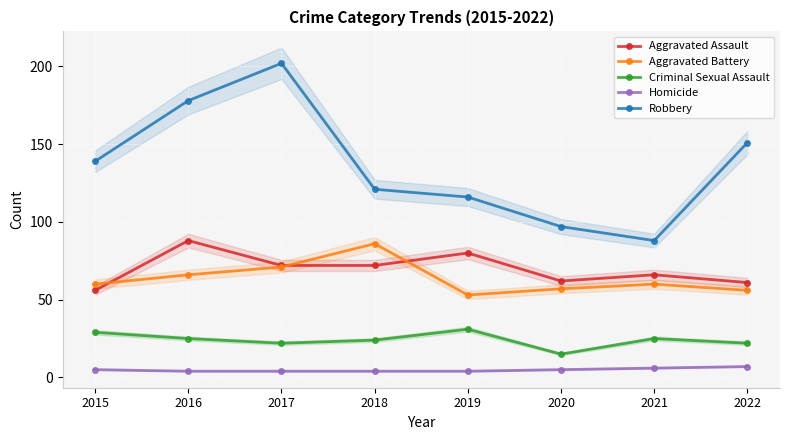

At 2022, list the series in order from largest to smallest.

Robbery, Aggravated Assault, Aggravated Battery, Criminal Sexual Assault, Homicide